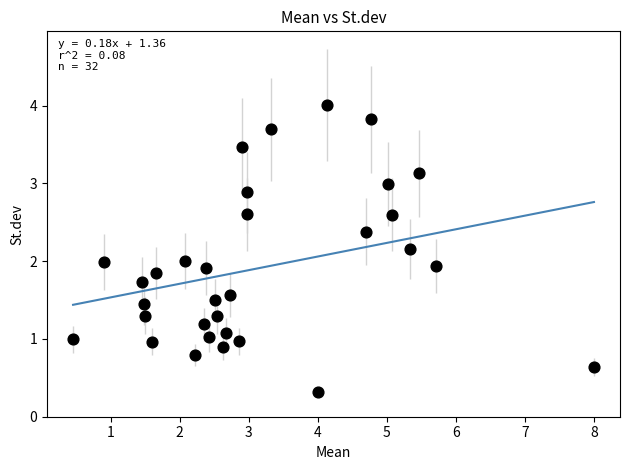

What is the range of X values (max minus min)?

7.5